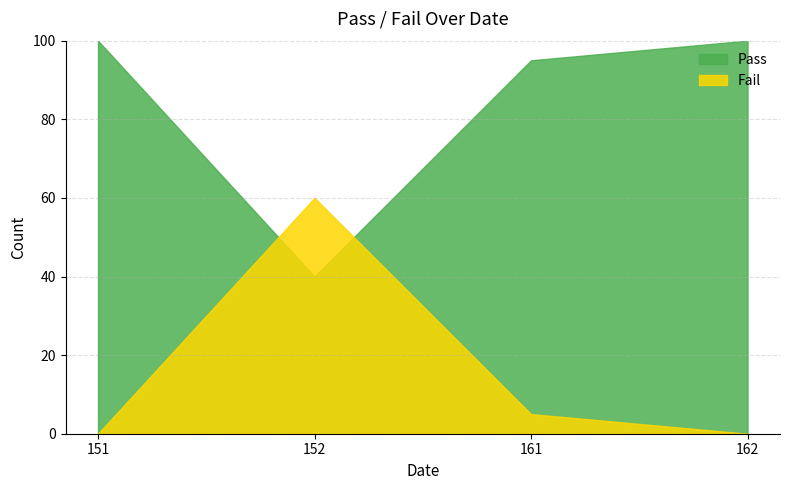

Rank the categories by Pass value from highest to lowest.

151, 162, 161, 152